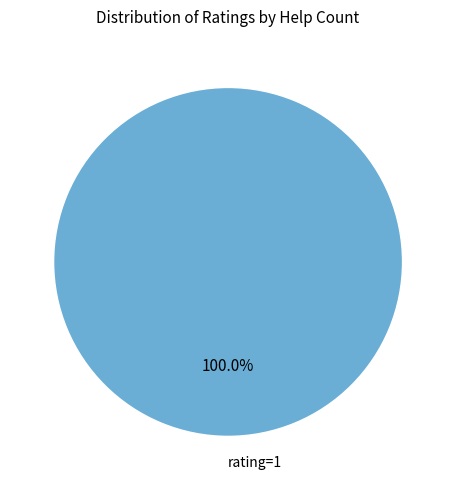

Rank the categories by value from highest to lowest.

rating=1